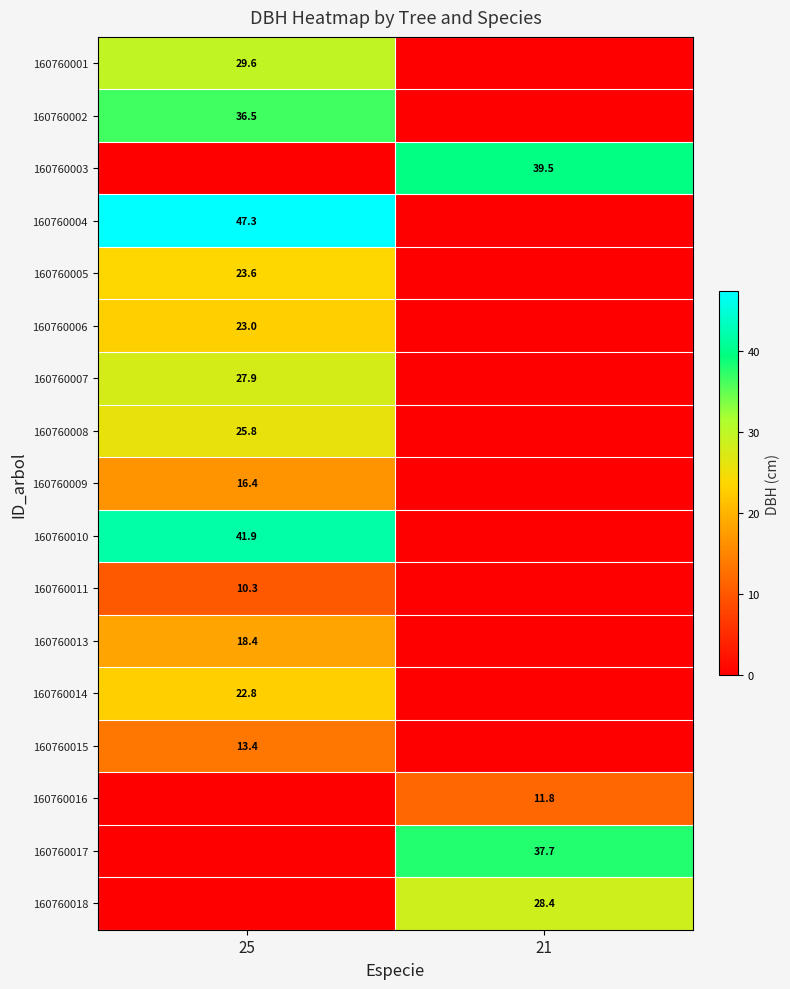

Is the value of 160760017 at 21 greater than the value of 160760014 at 25?

Yes